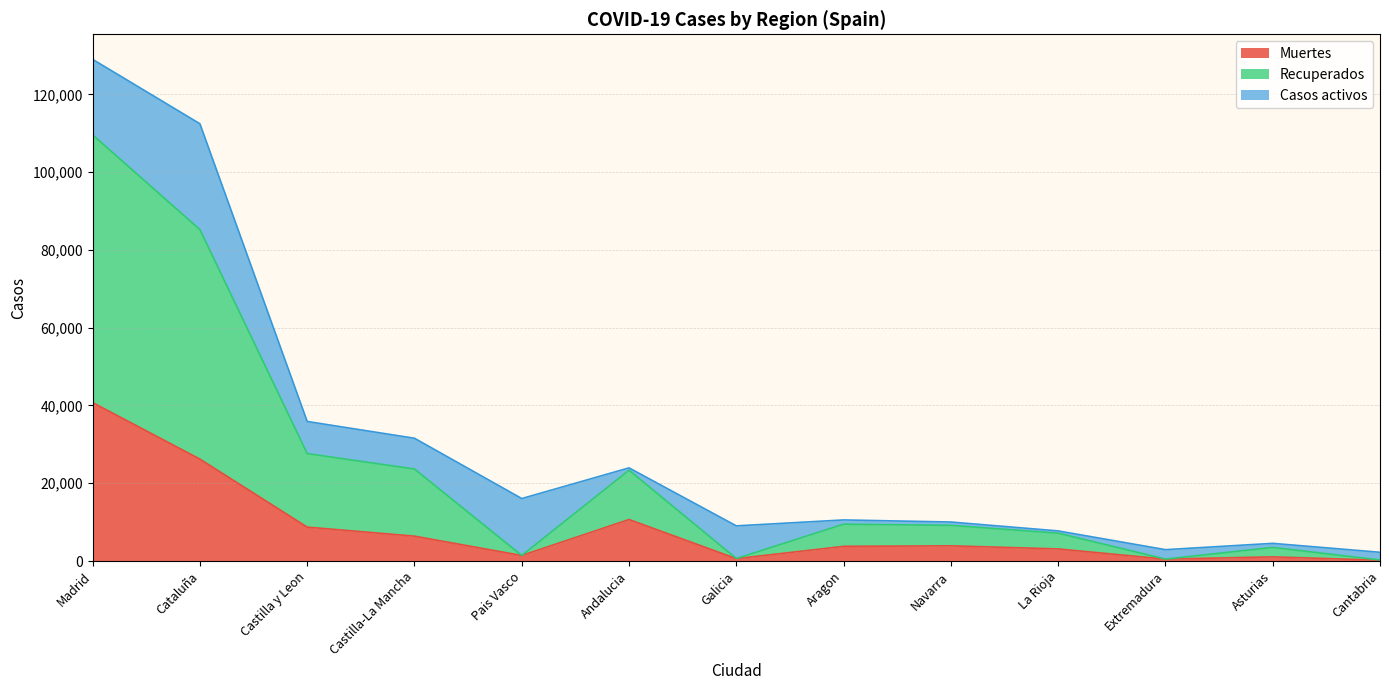

At which label does Muertes reach its peak?

Madrid